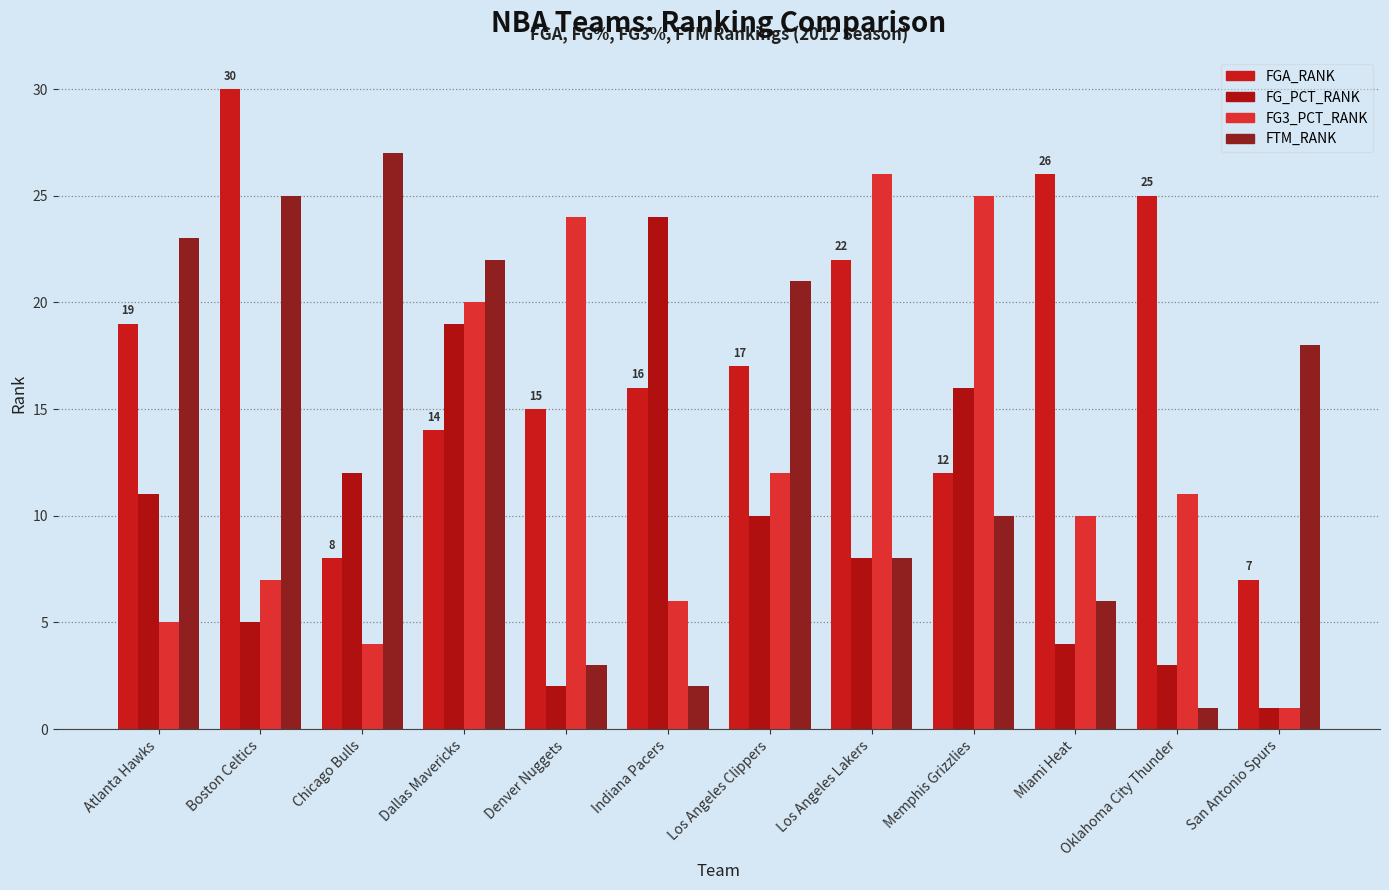

What is the sum of all FG3_PCT_RANK values?

151